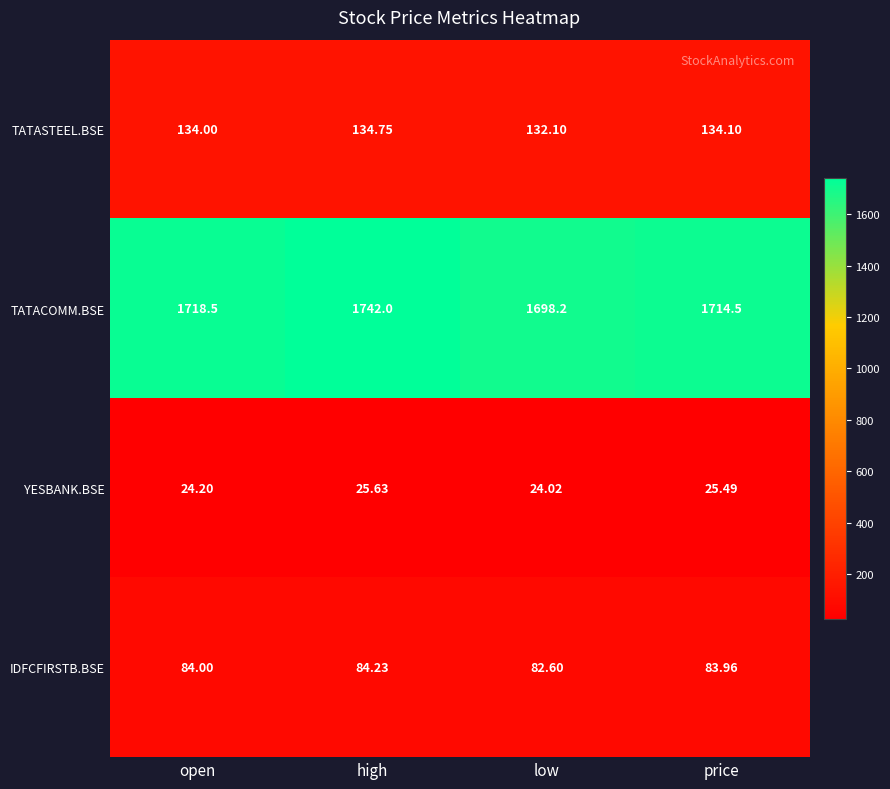

What is the total value across all series at open?

1960.7